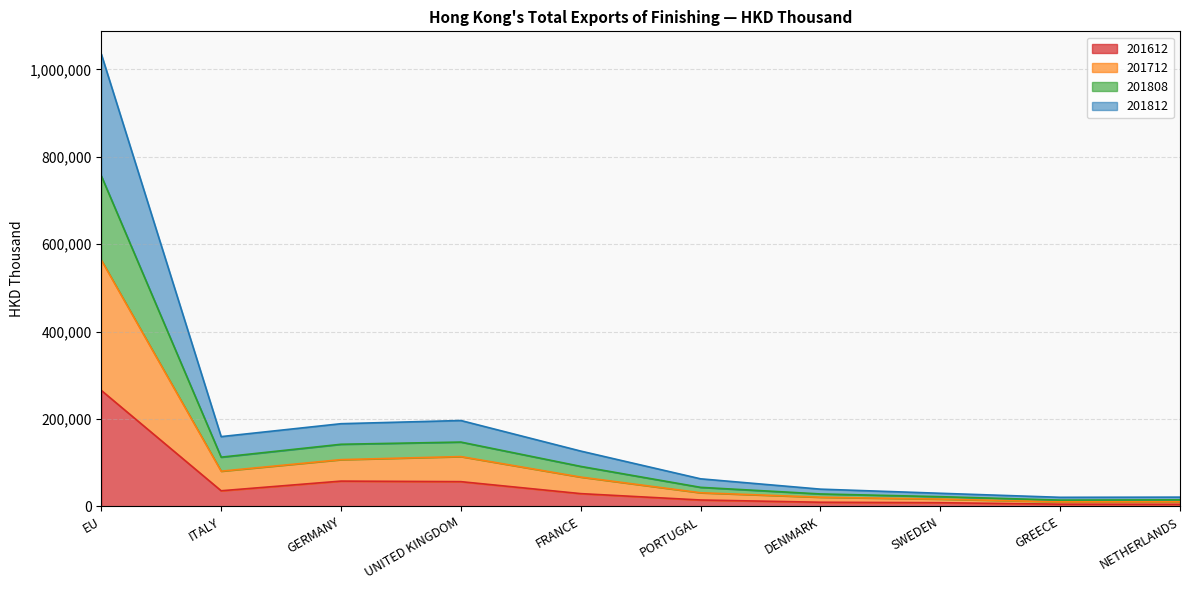

What is the label of the 5th point from the left?

FRANCE